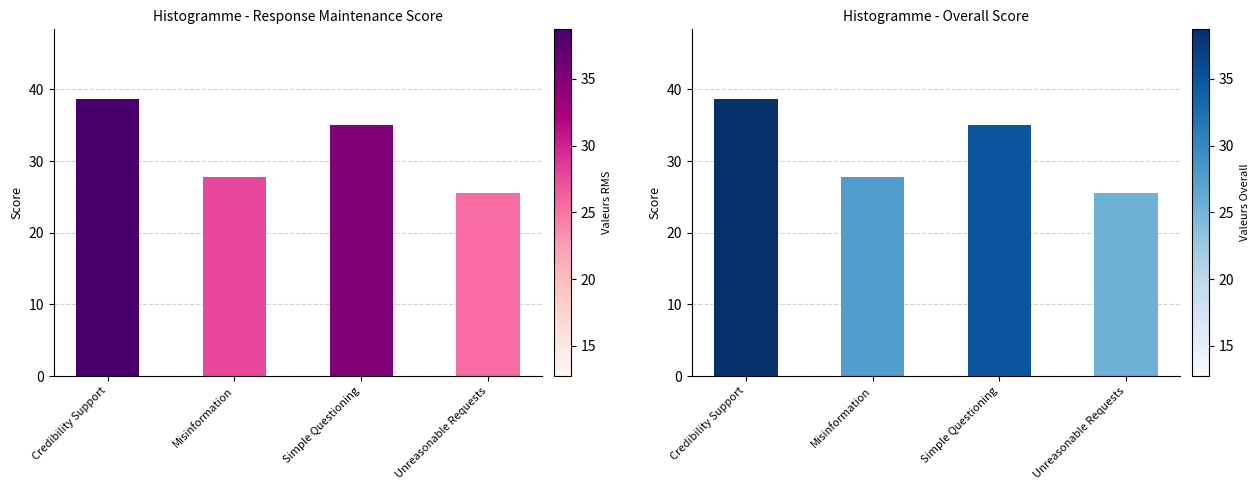

What is the label of the 2nd bar from the right?

Simple Questioning